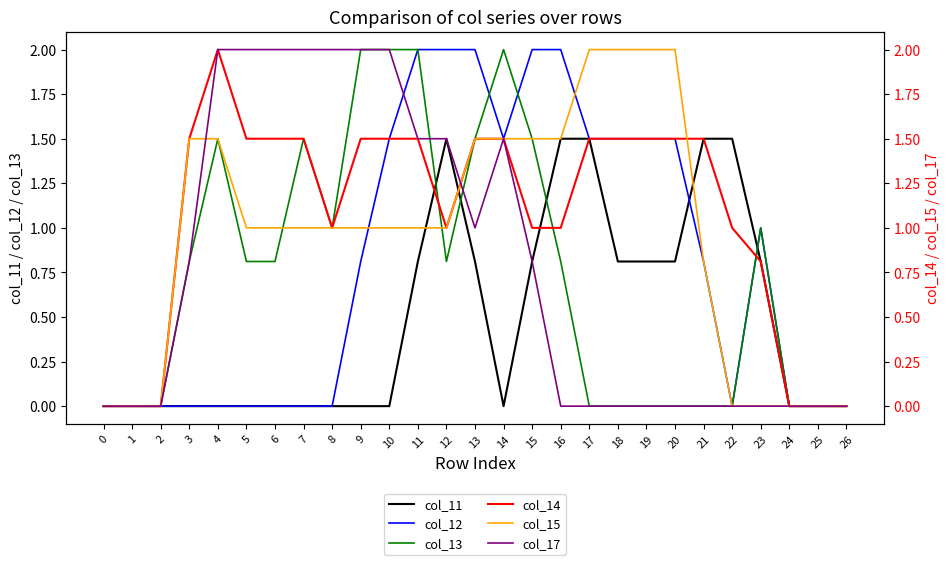

At which category does col_17 reach its first local peak?

14